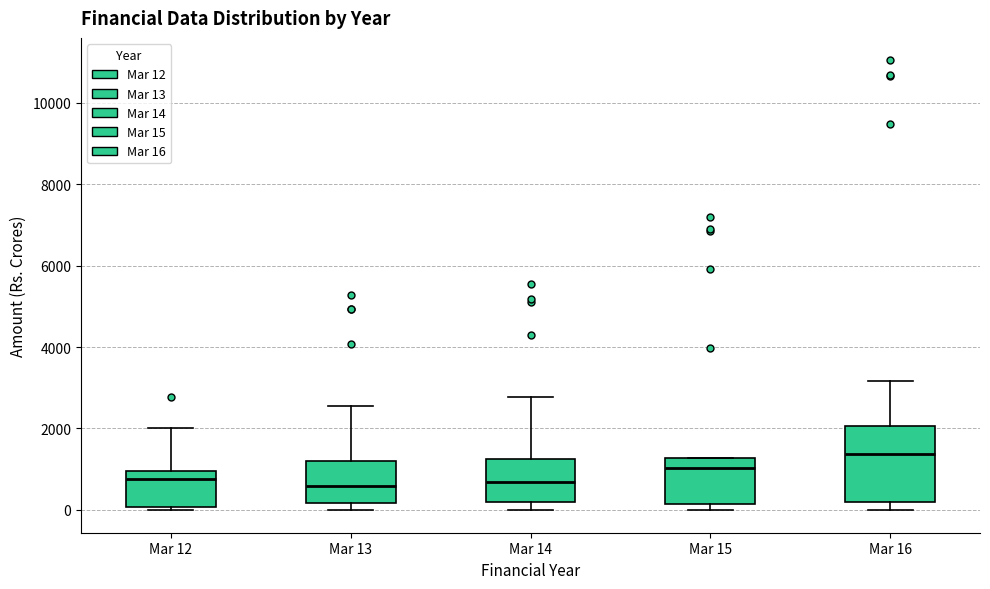

Reading left to right, read every box against the y-axis: the position of its median line, the range the box covers, and the ends of its whiskers. The values are not printed on the chart, so give them approximately, as read against the axis.

Mar 12: median 800, box 0 to 1000, whiskers 0 (just below the box's lower edge) to 2000
Mar 13: median 600, box 200 to 1200, whiskers 0 to 2600
Mar 14: median 600, box 200 to 1200, whiskers 0 to 2800
Mar 15: median 1000, box 200 to 1200, whiskers 0 to 1200
Mar 16: median 1400, box 200 to 2000, whiskers 0 to 3200